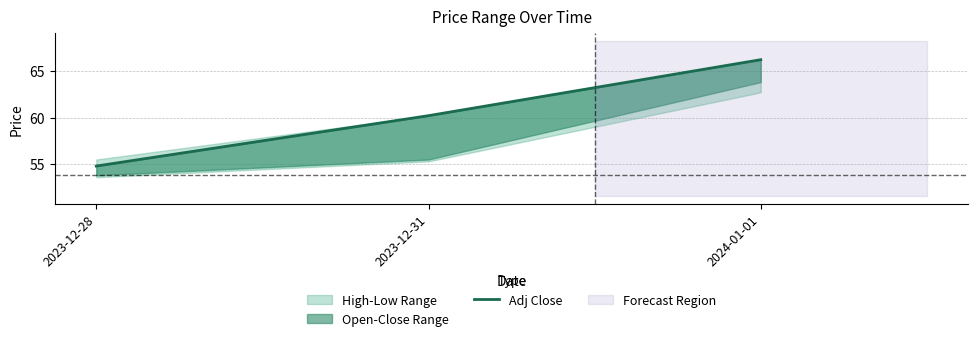

What is the difference between the maximum and minimum values?

11.4